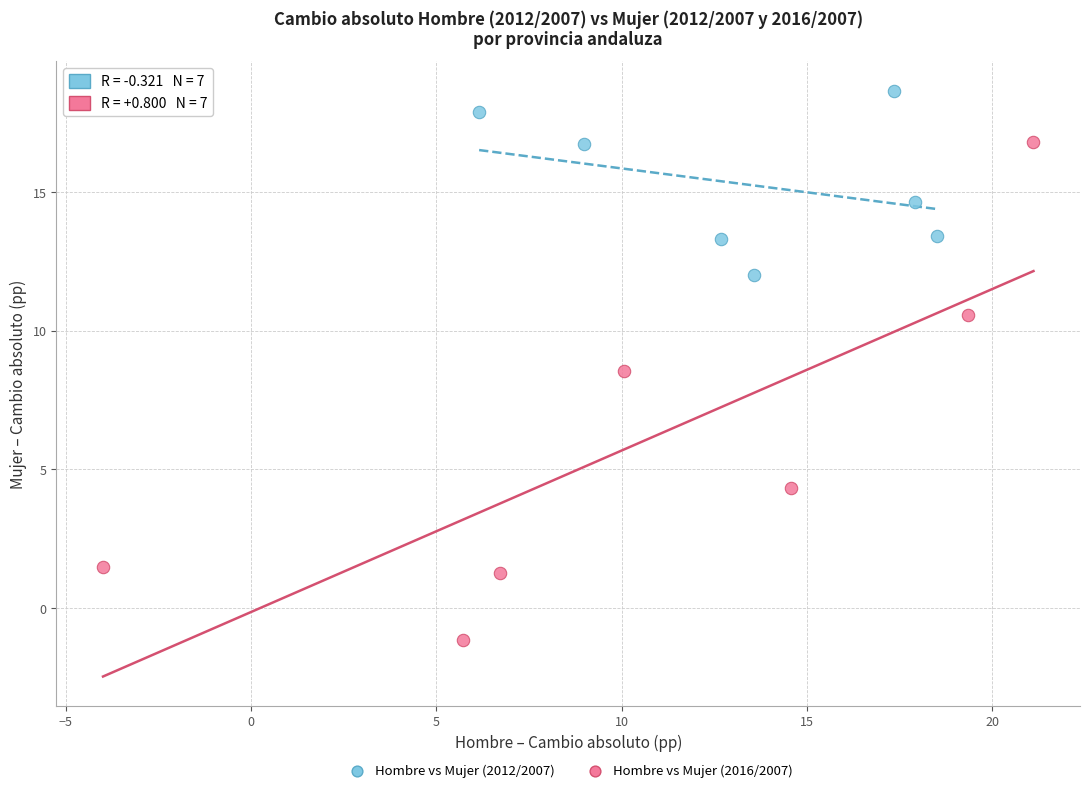

Which series has the widest spread of Y values?

Hombre vs Mujer (2016/2007)